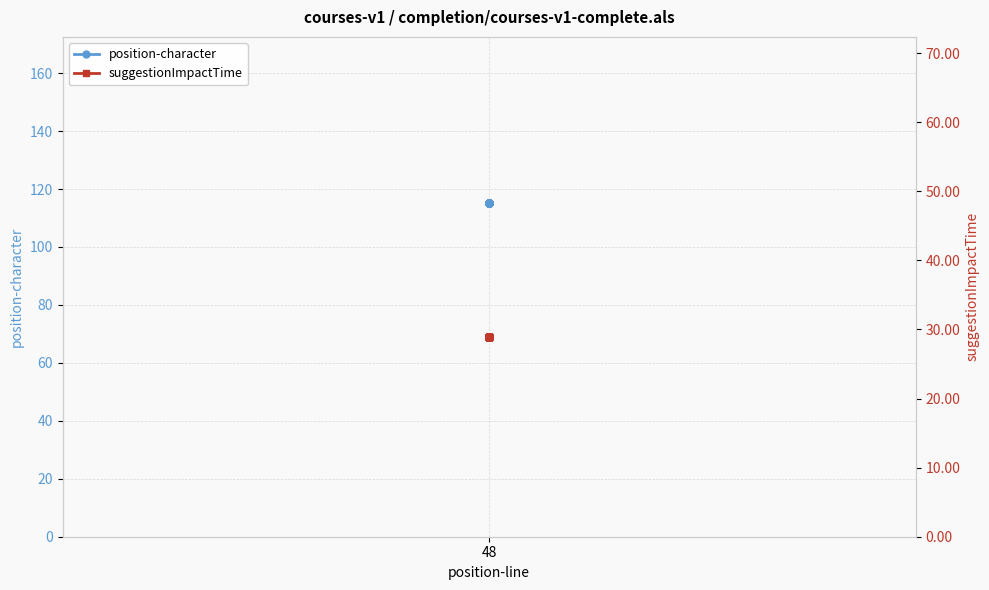

What is the sum of all suggestionImpactTime values?

607.8